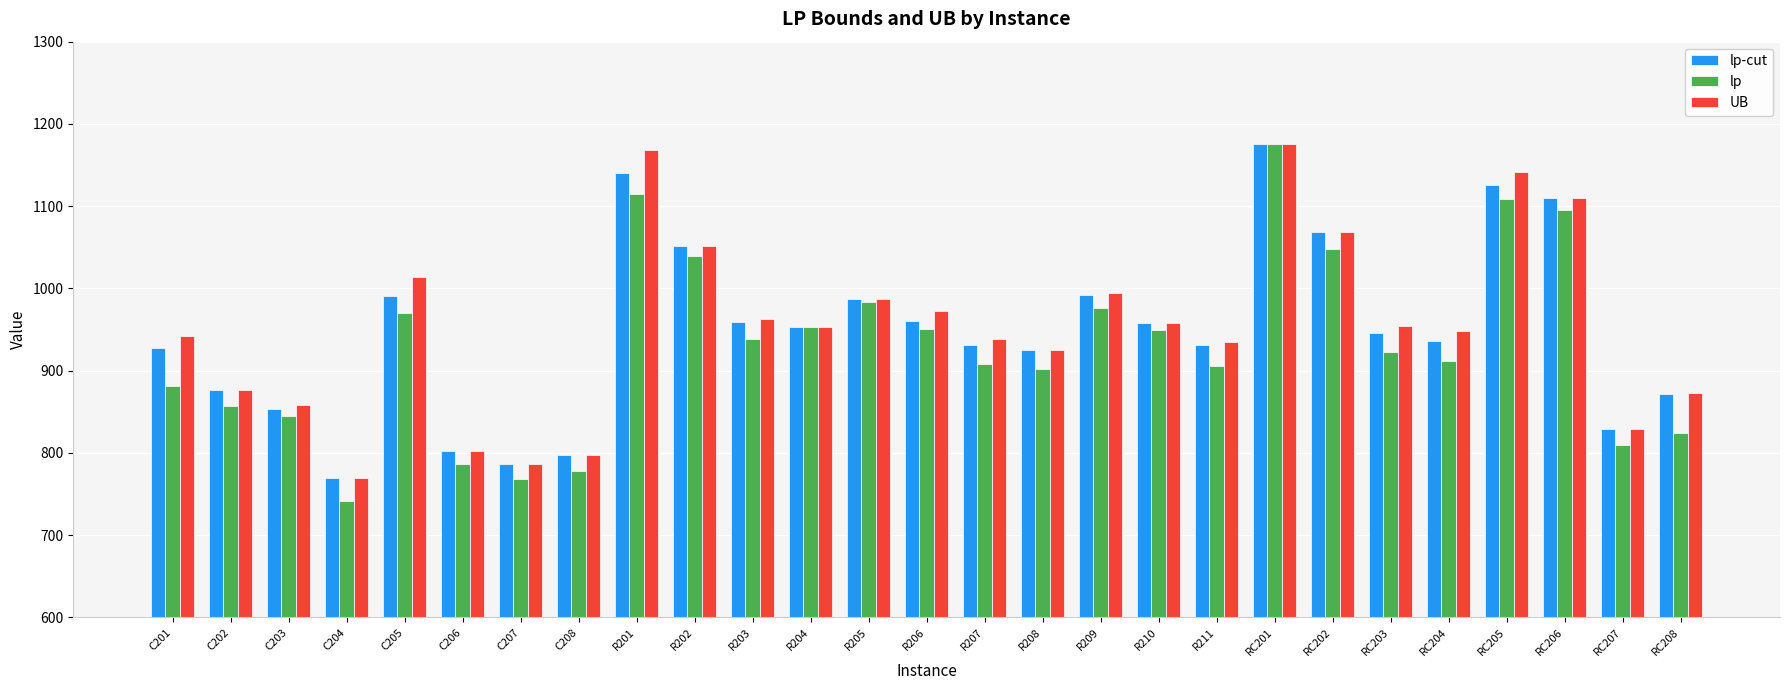

What position from the left is RC201?

20